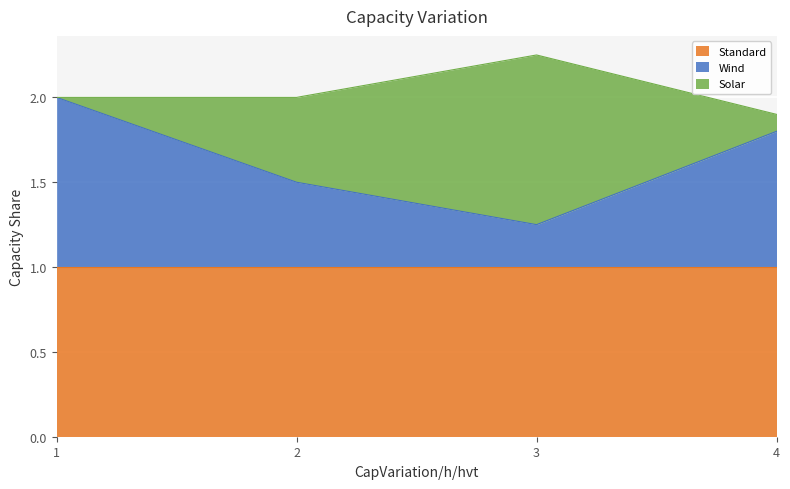

Rank the series by their average value, from lowest to highest.

Solar, Wind, Standard